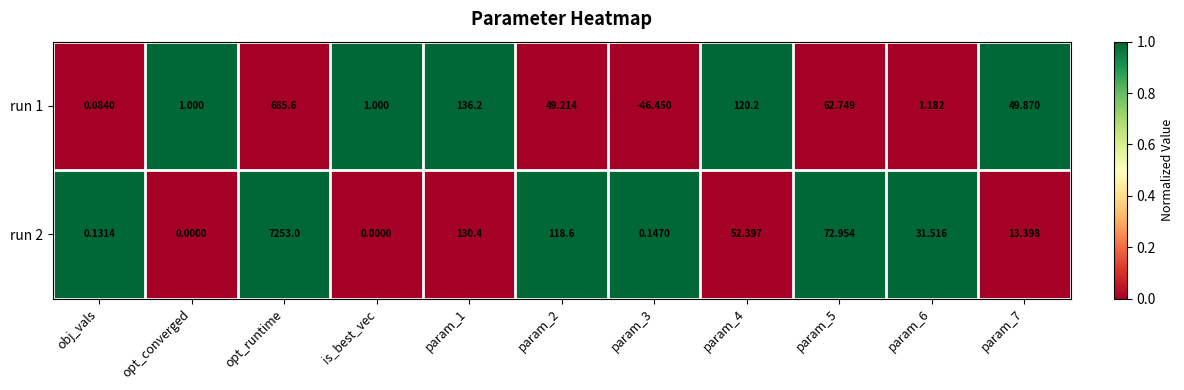

Which category has the highest value in the run 2 series?

opt_runtime